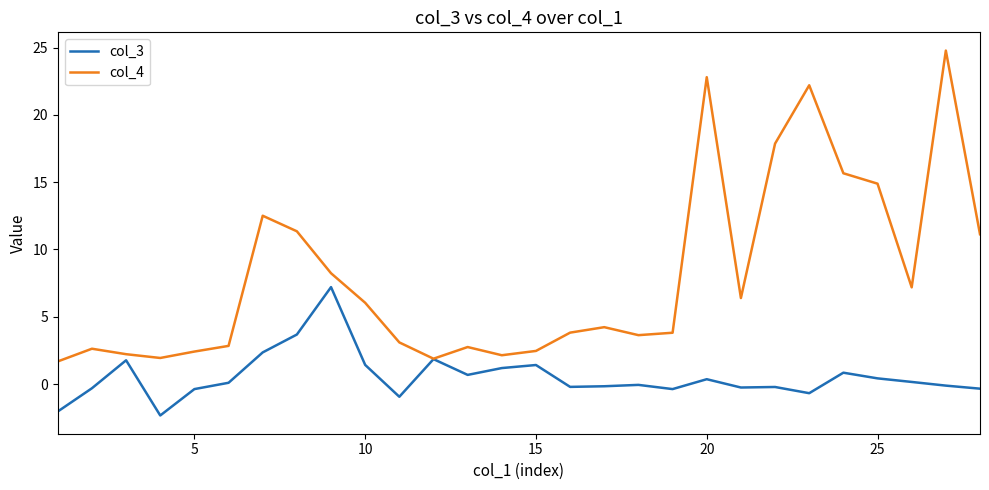

Which series has the largest total across all categories?

col_4